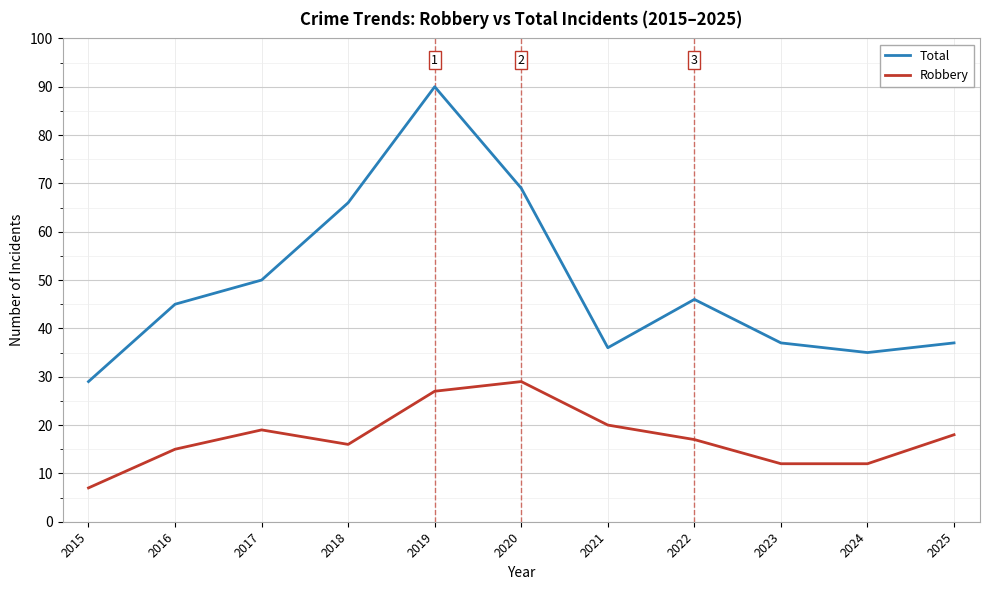

In Robbery, how many points are higher than both neighbors (excluding endpoints)?

2